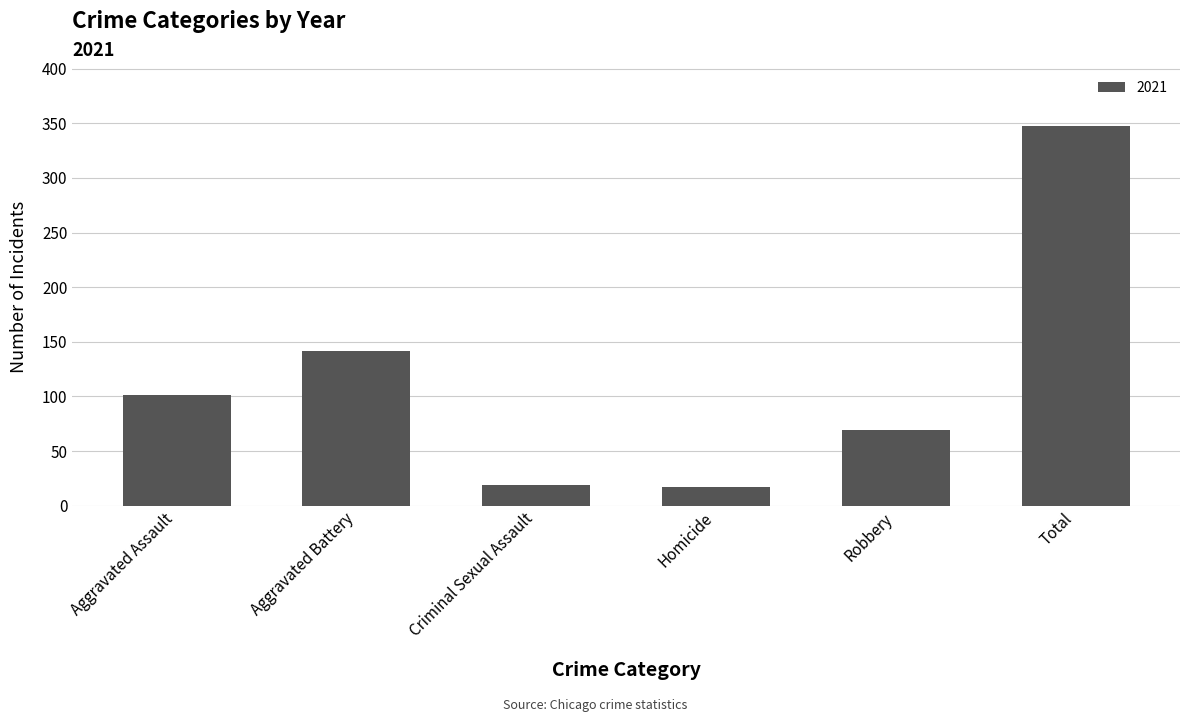

Which label corresponds to the largest value in the chart?

Total